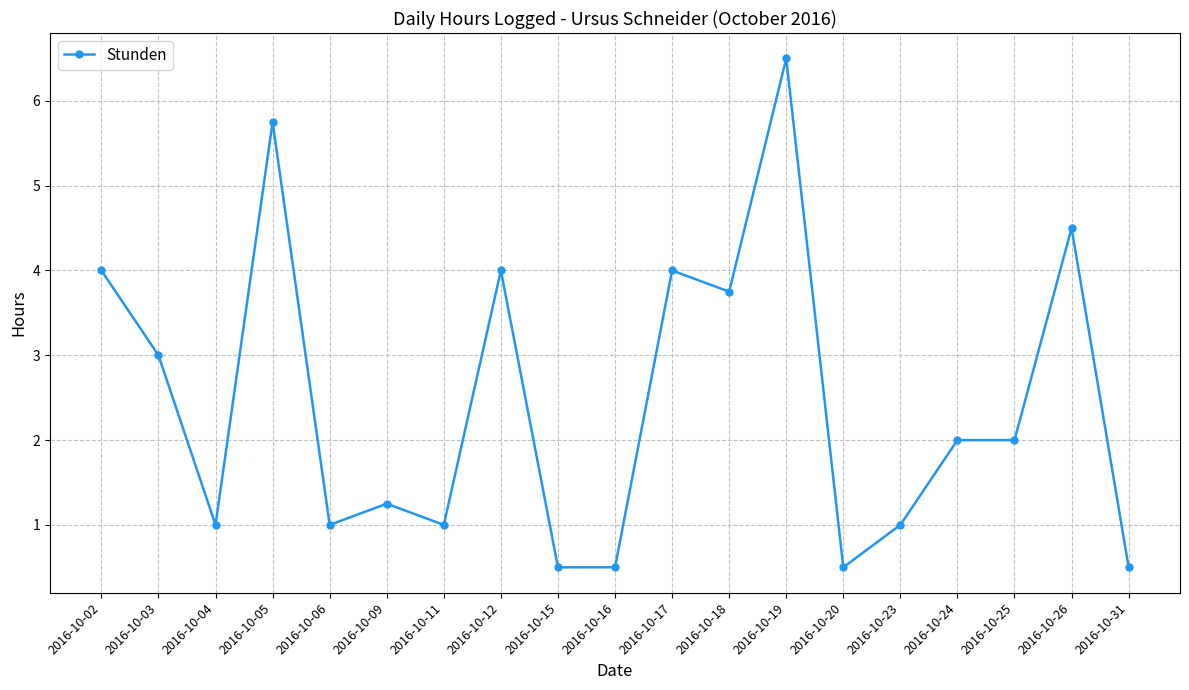

What is the maximum value shown in the chart?

6.5